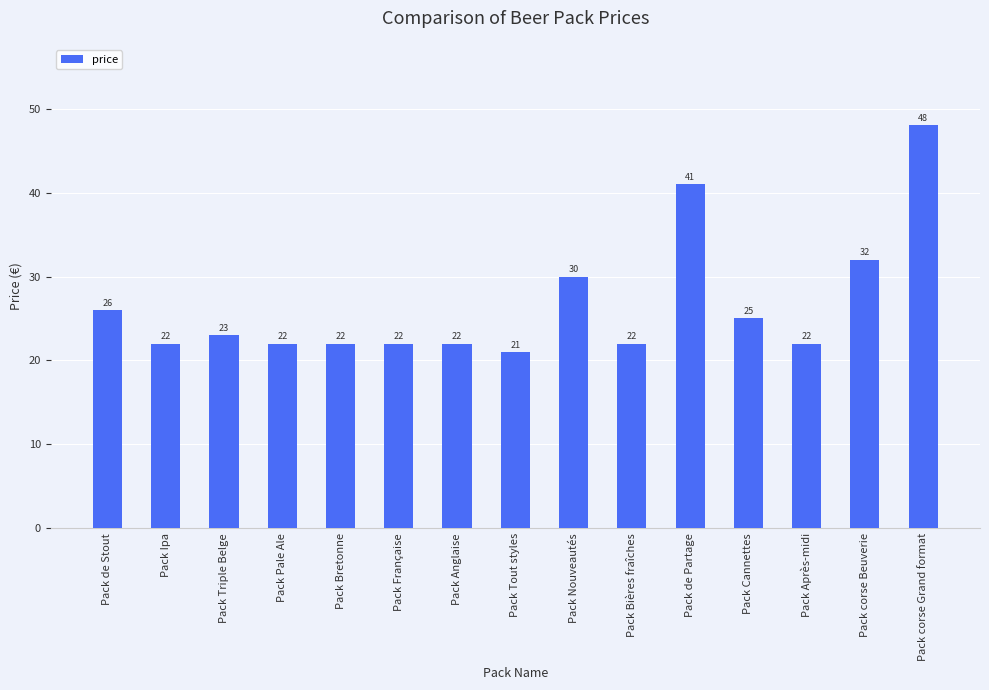

Does the chart contain any negative values?

No